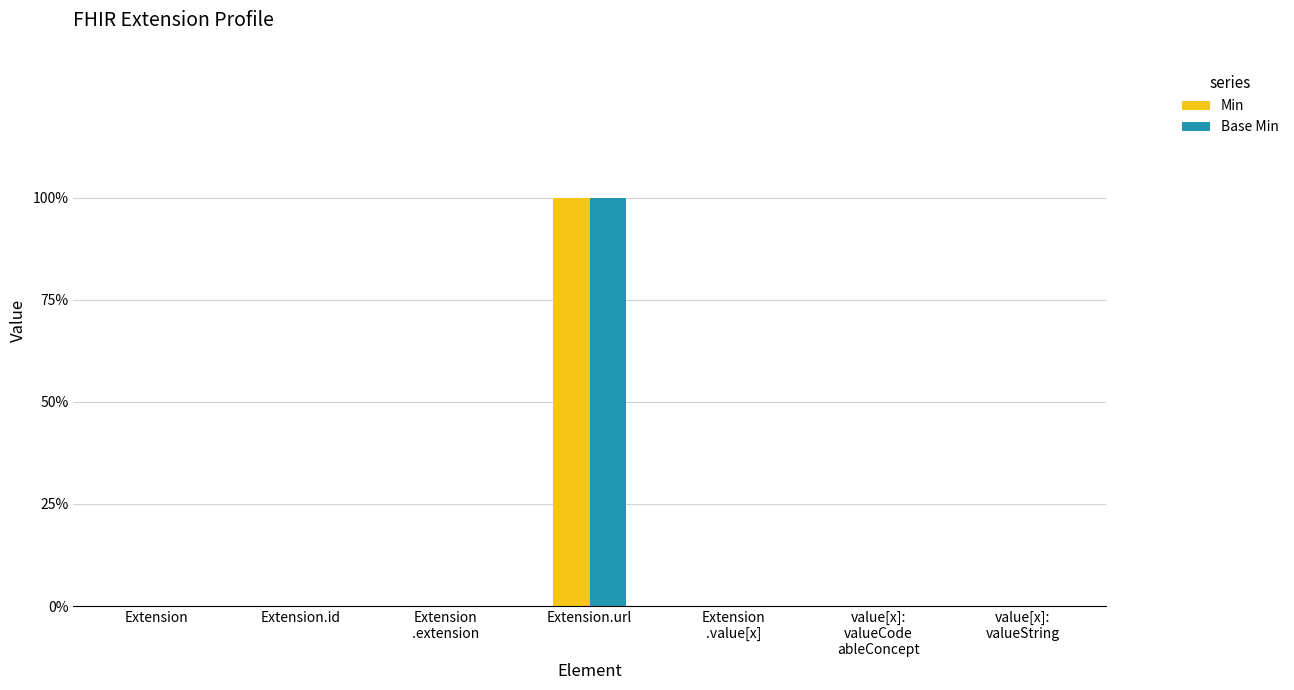

Which series has the widest spread of values?

Min